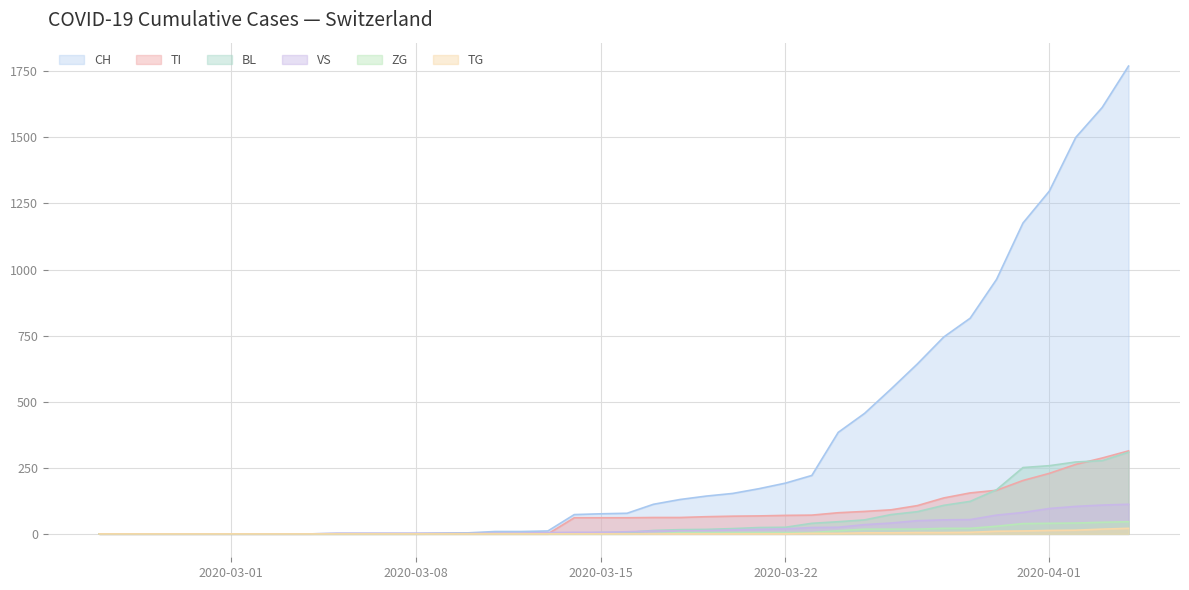

What is the highest value of the VS series?

112